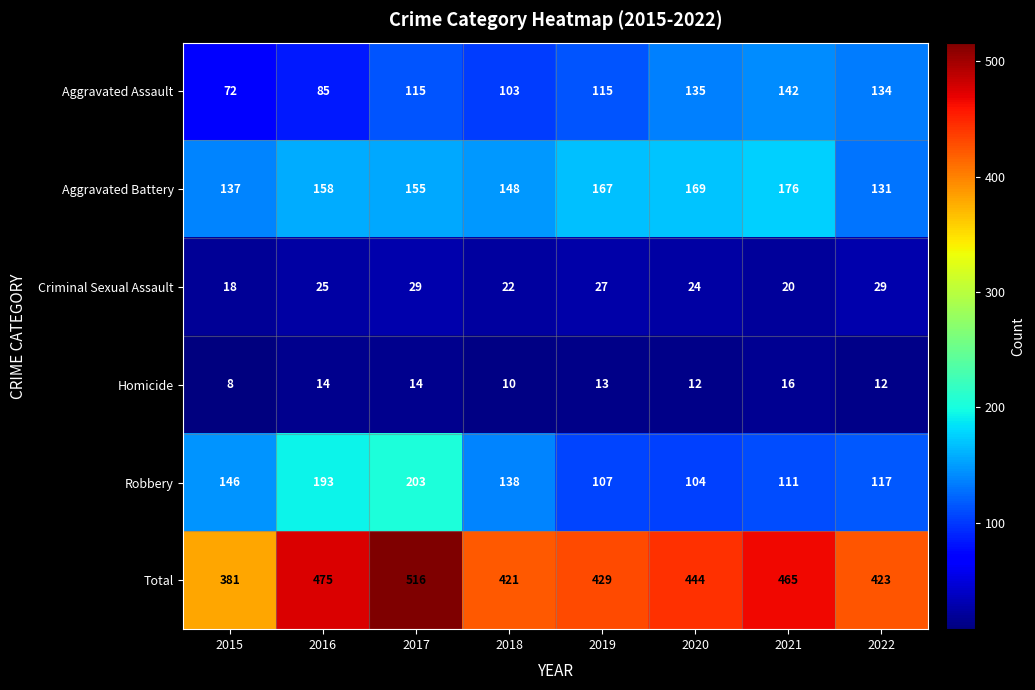

Where is Aggravated Assault nearest to the value 107?

2018